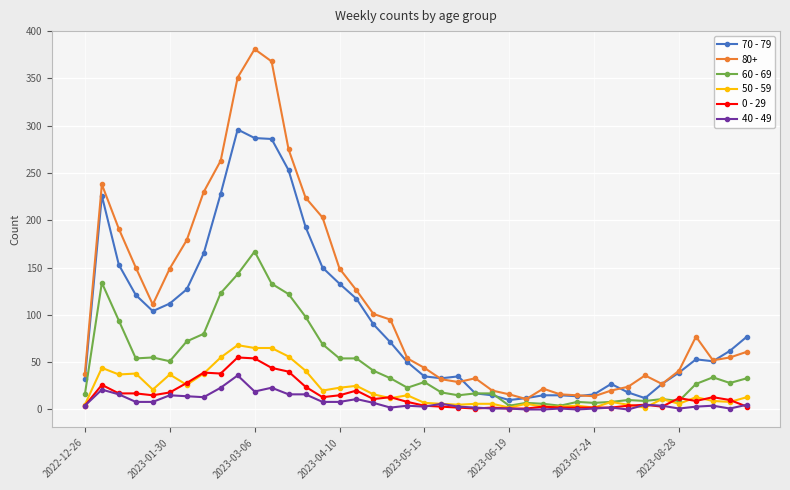

What is the maximum value shown in the chart?

381